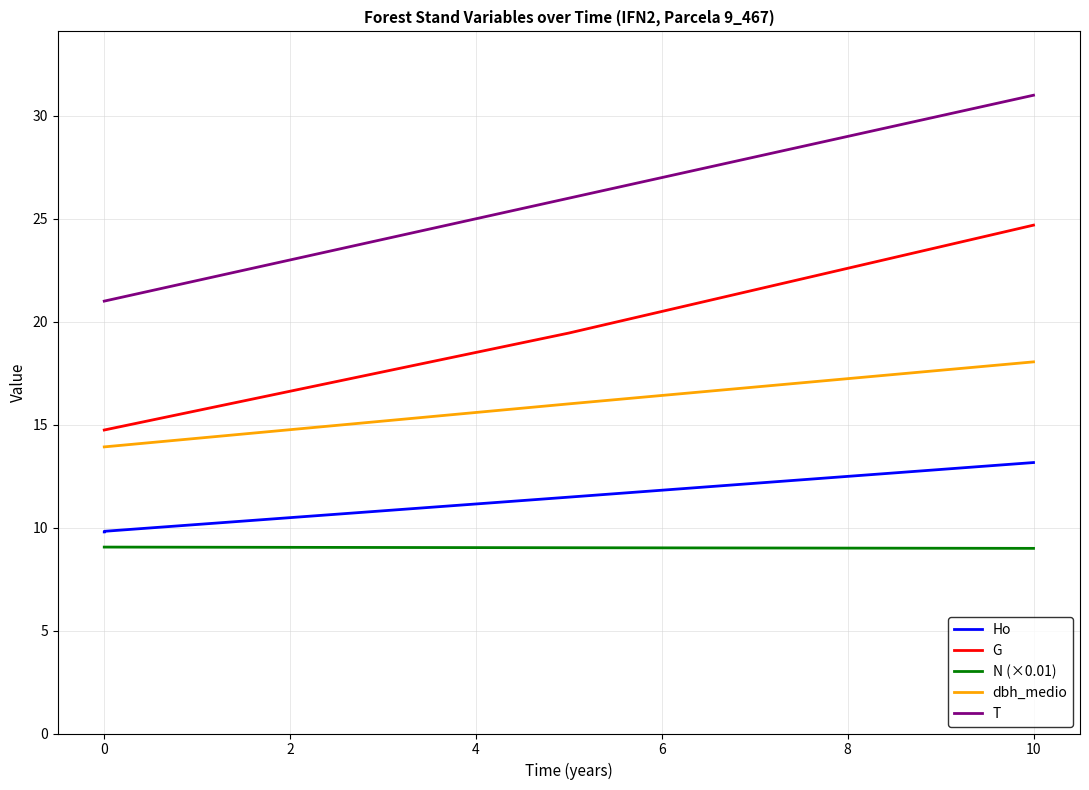

At how many categories does at least one series exceed 27?

1